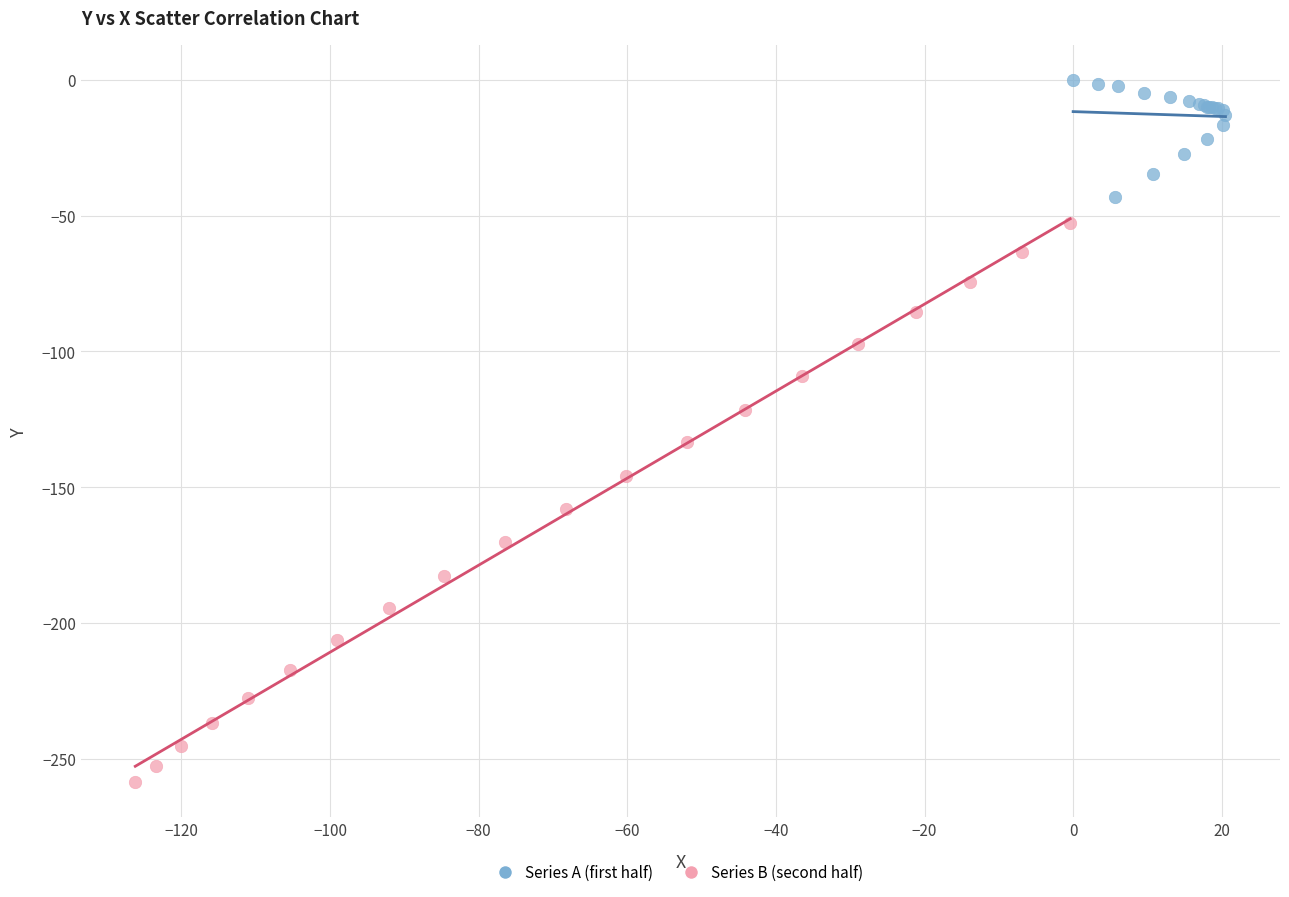

Which series has the widest spread of Y values?

Series B (second half)